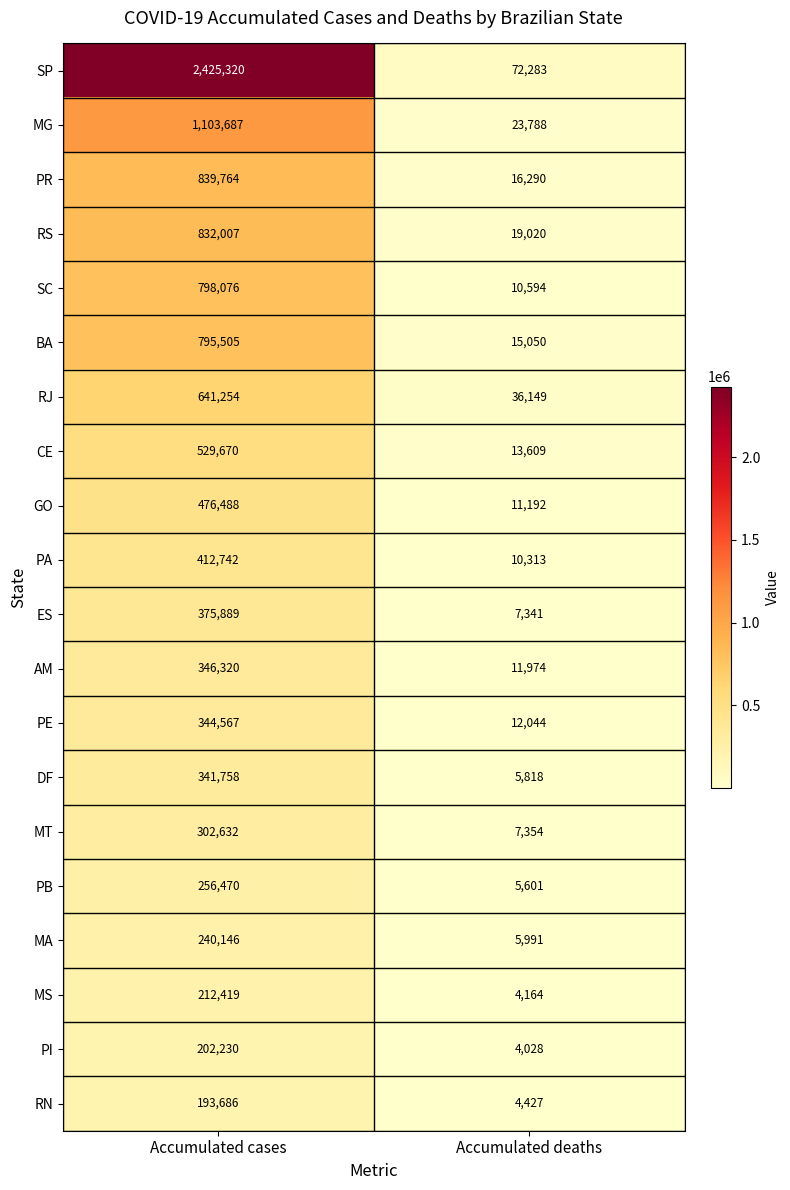

Which series has the largest range (max minus min)?

SP